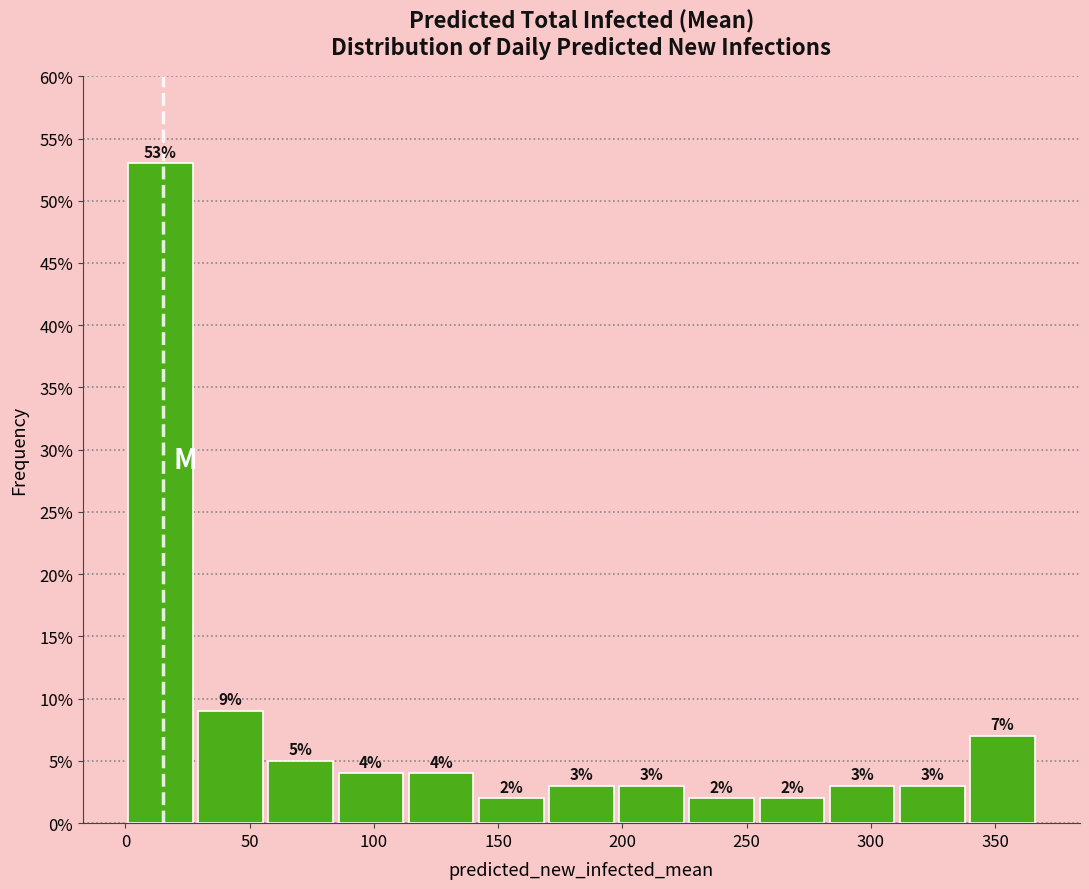

Reading left to right, transcribe this chart: for each bar, give the range it covers on the x-axis and its height. The bar edges are not printed on the chart, so give them approximately, as read against the axis.

0 to 30: 53
30 to 55: 9
55 to 85: 5
85 to 115: 4
115 to 140: 4
140 to 170: 2
170 to 200: 3
200 to 225: 3
225 to 255: 2
255 to 280: 2
280 to 310: 3
310 to 340: 3
340 to 365: 7